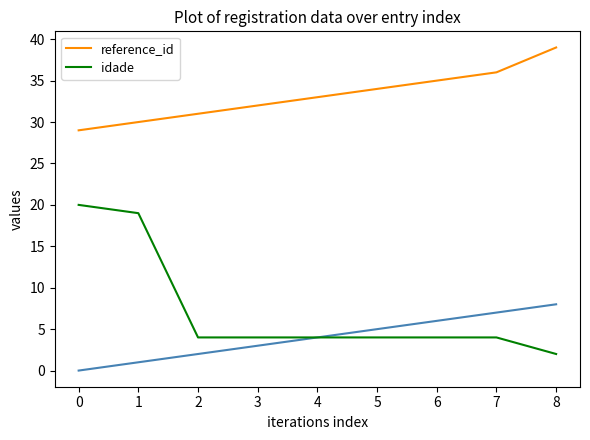

Reading right to left, extract all data points from this chart.

reference_id: 8=39	7=36	6=35	5=34	4=33	3=32	2=31	1=30	0=29
idade: 8=2	7=4	6=4	5=4	4=4	3=4	2=4	1=19	0=20